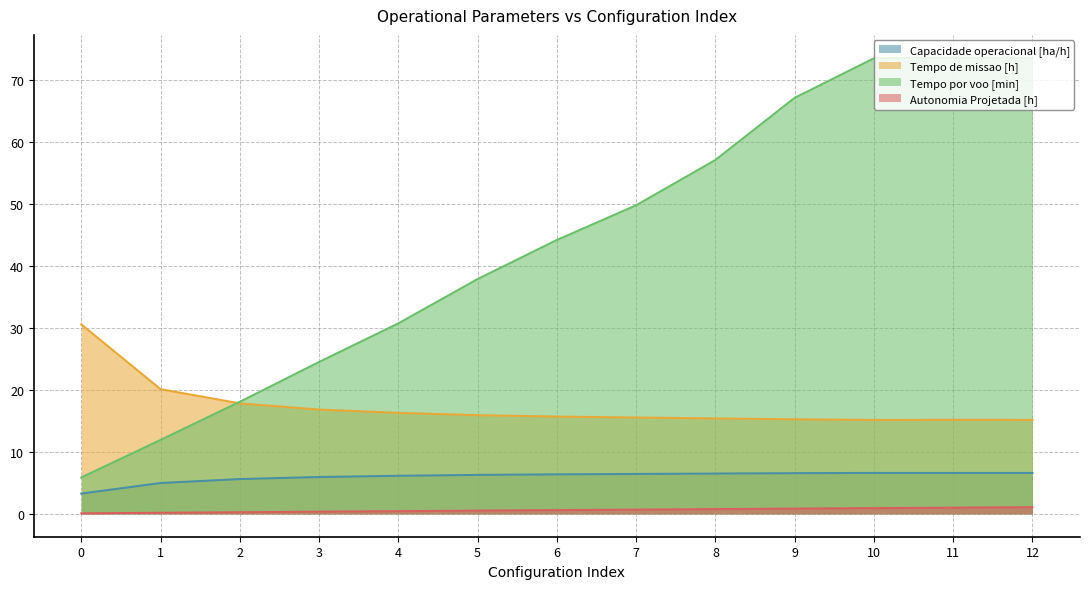

True or false: Autonomia Projetada [h] and Capacidade operacional [ha/h] intersect in this chart.

False